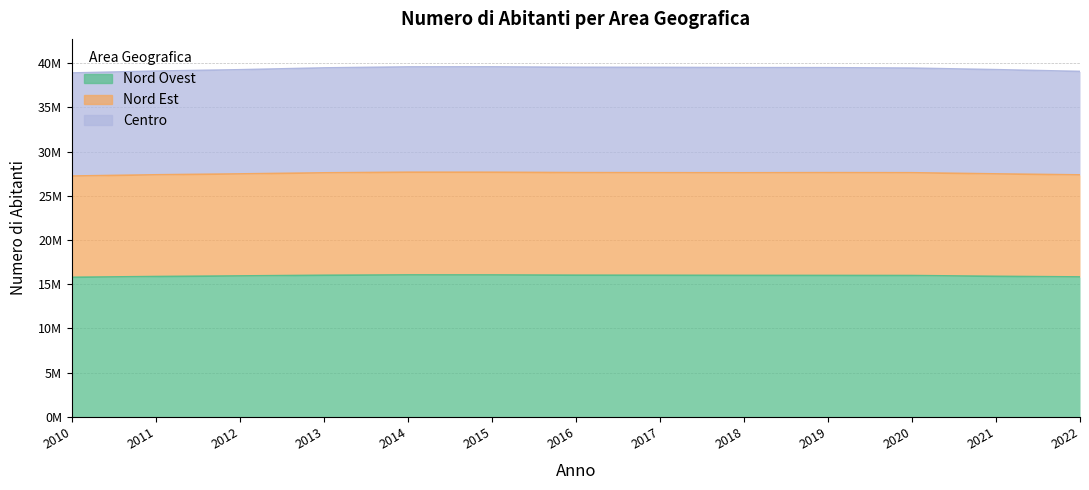

Between 2012 and 2019, which series saw the biggest shift?

Centro